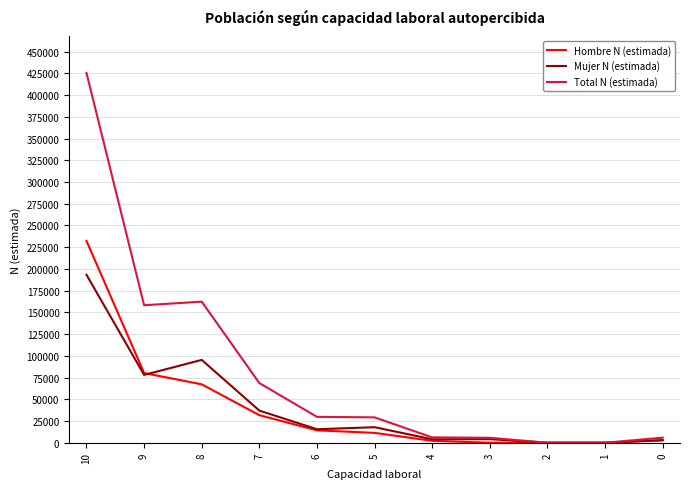

True or false: Total N (estimada) has a value of 84398 at 8.

False